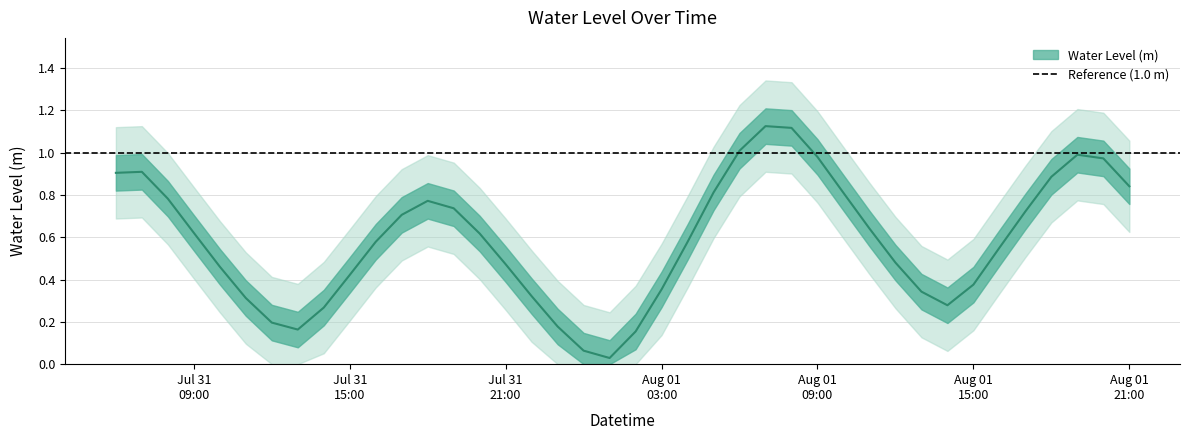

Where is the first local maximum?

2024-07-31 07:00:00